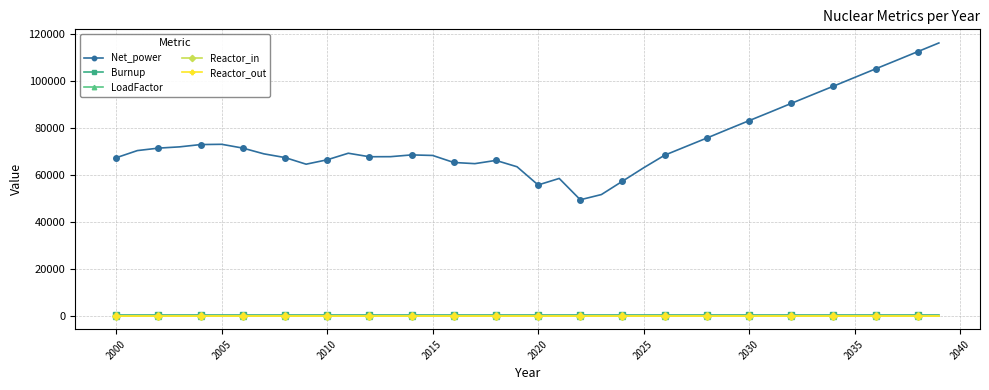

True or false: LoadFactor and Net_power cross at least once.

False